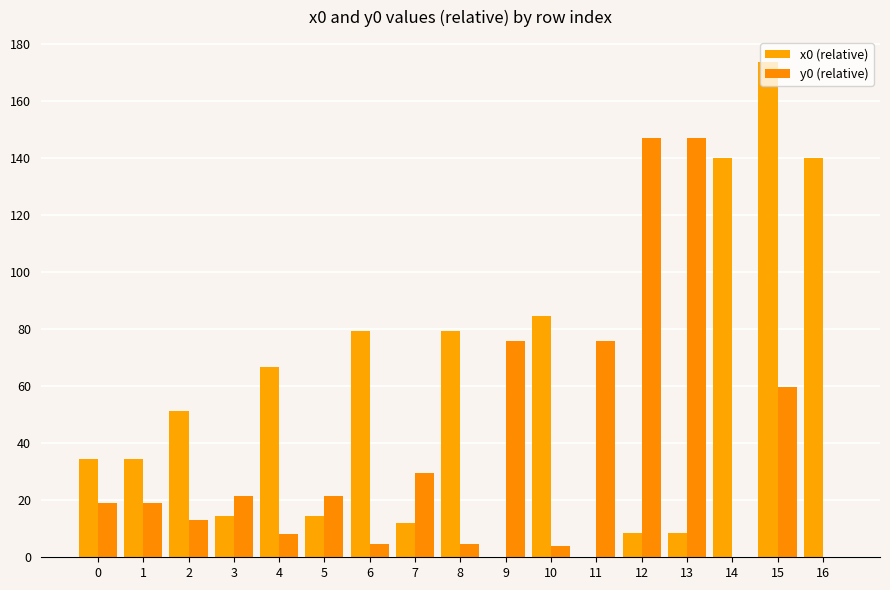

True or false: x0 (relative) has a value of 0.0 at 11.

True